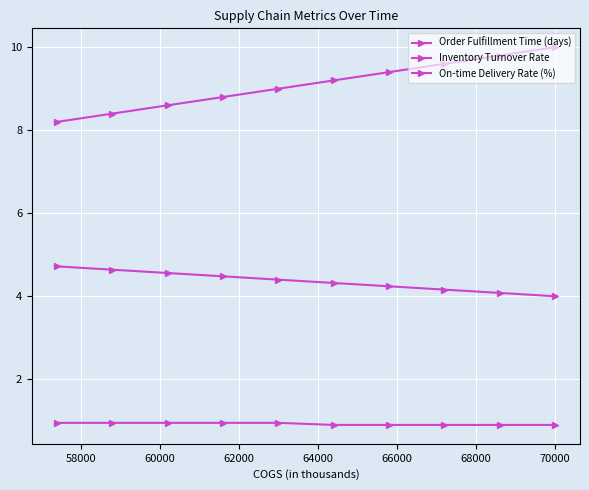

Count the number of data series in this chart.

3